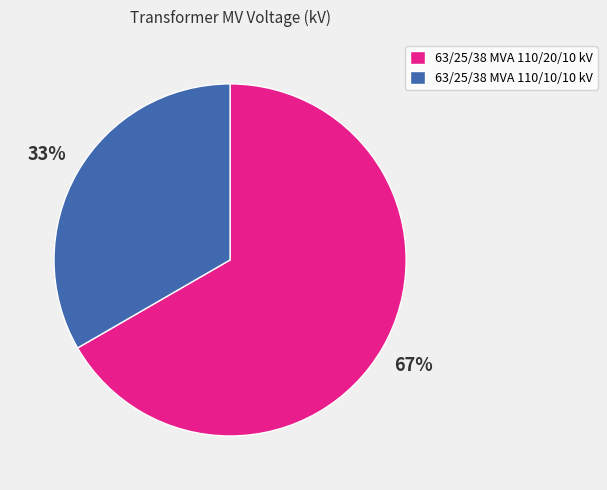

To the nearest percent, what is the combined percentage of 63/25/38 MVA 110/20/10 kV and 63/25/38 MVA 110/10/10 kV?

100%